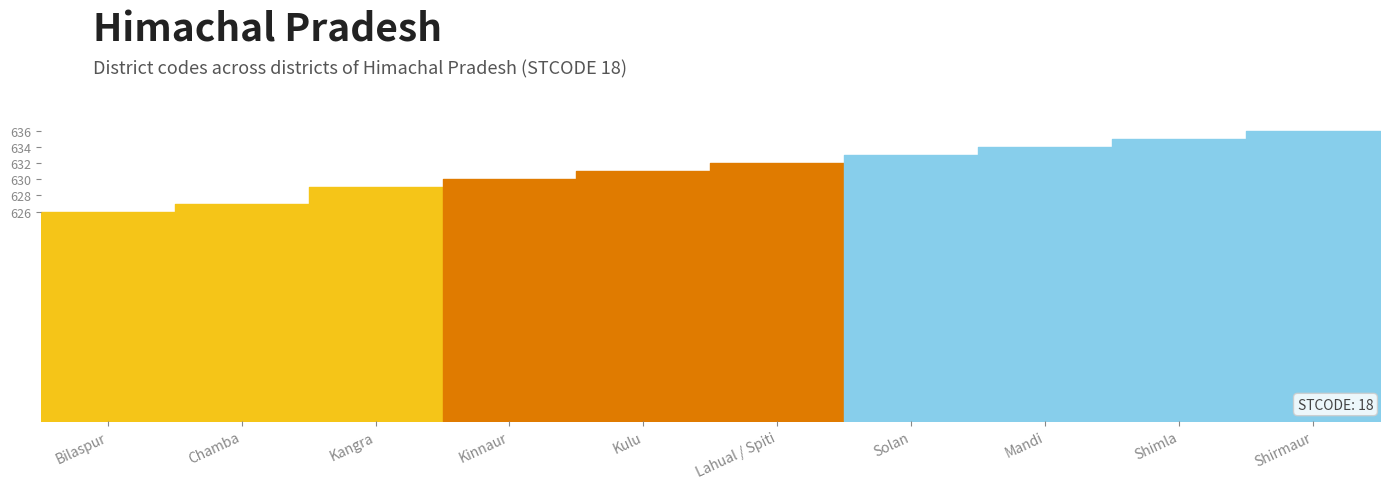

What is the label of the 8th point from the right?

Kangra